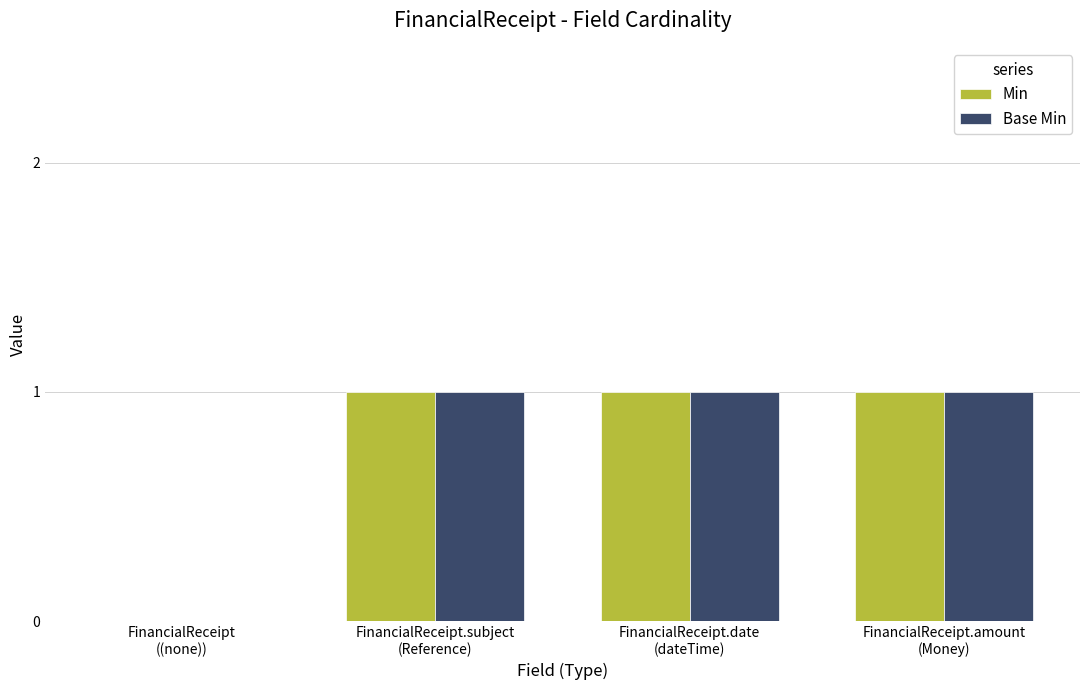

What is the sum of all Min values?

3